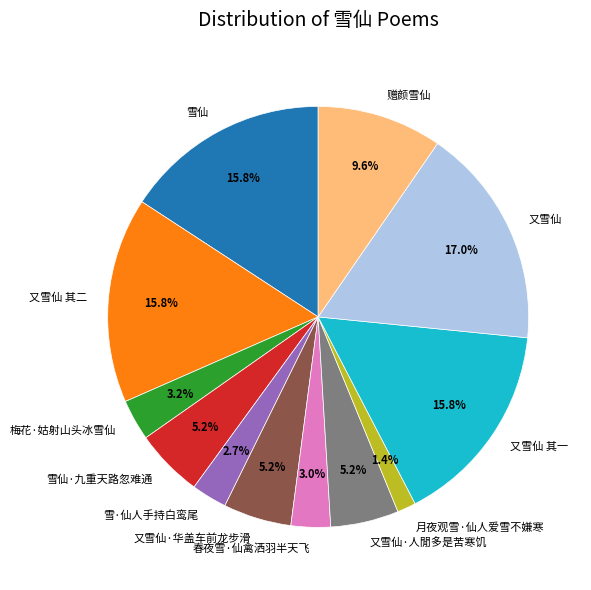

To the nearest percent, what is the average slice percentage?

8%